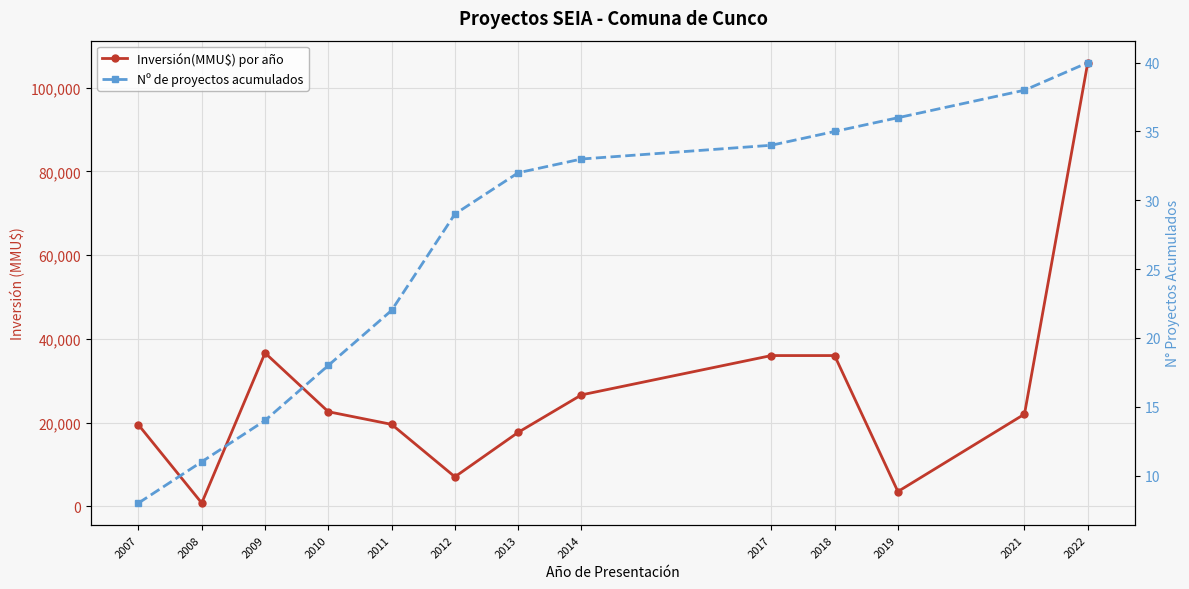

Which series has the largest range (max minus min)?

Inversión(MMU$) por año